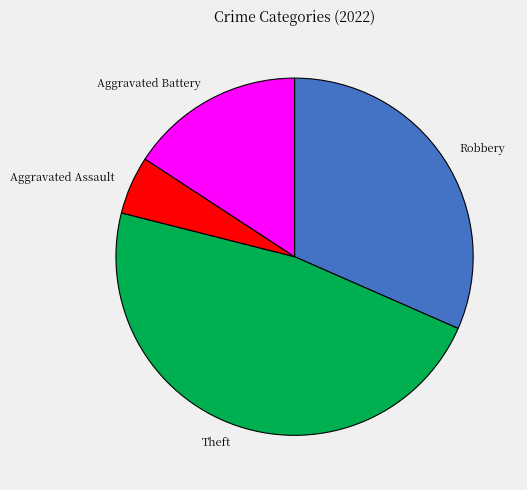

Count the number of slices in the pie.

4